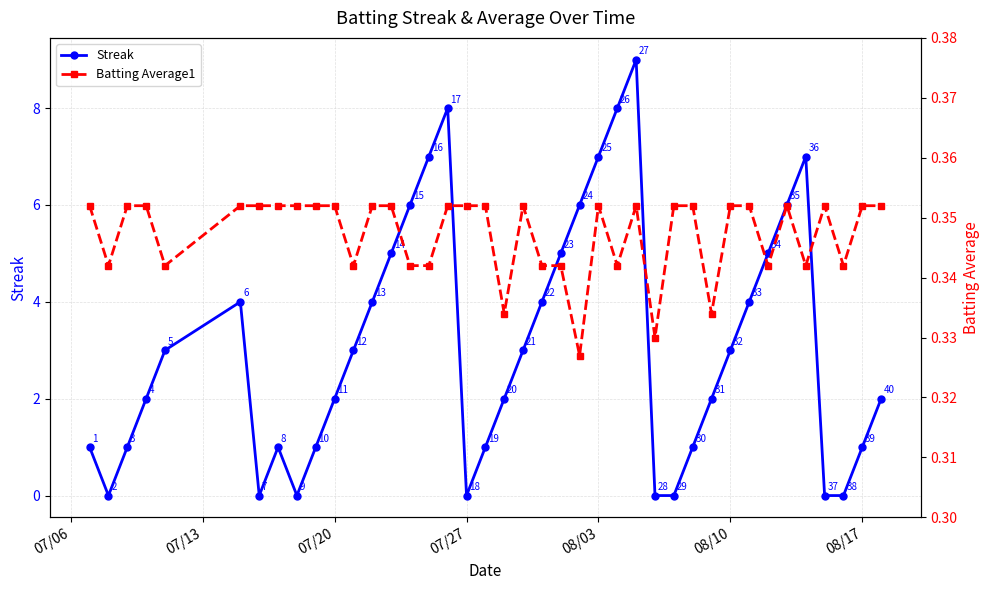

At how many categories does at least one series exceed 1?

25